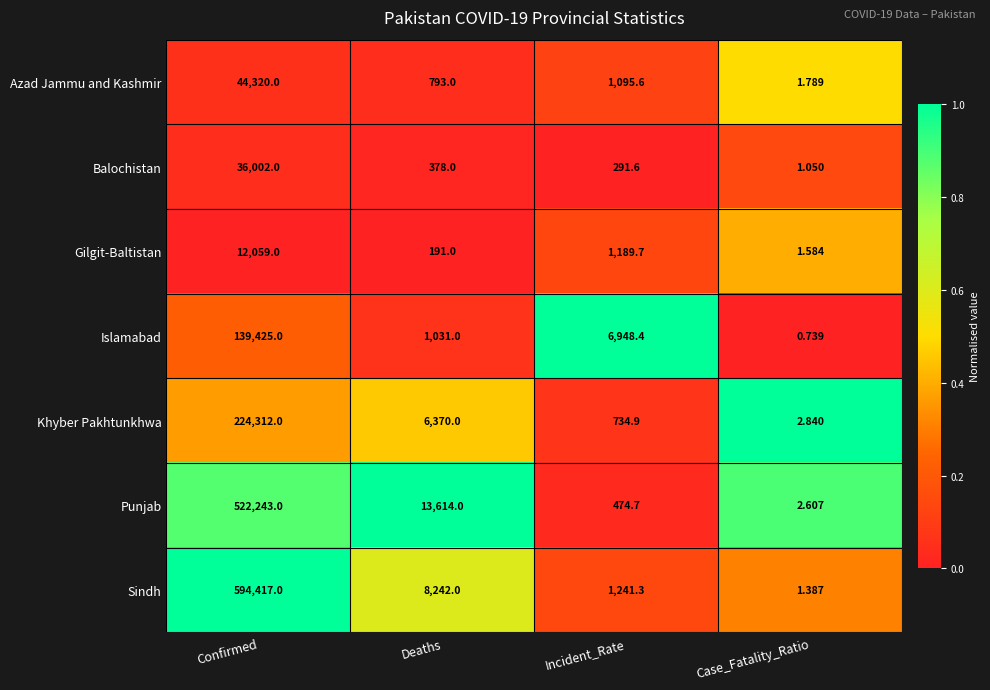

What is the total value across all series at Confirmed?

1572778.0